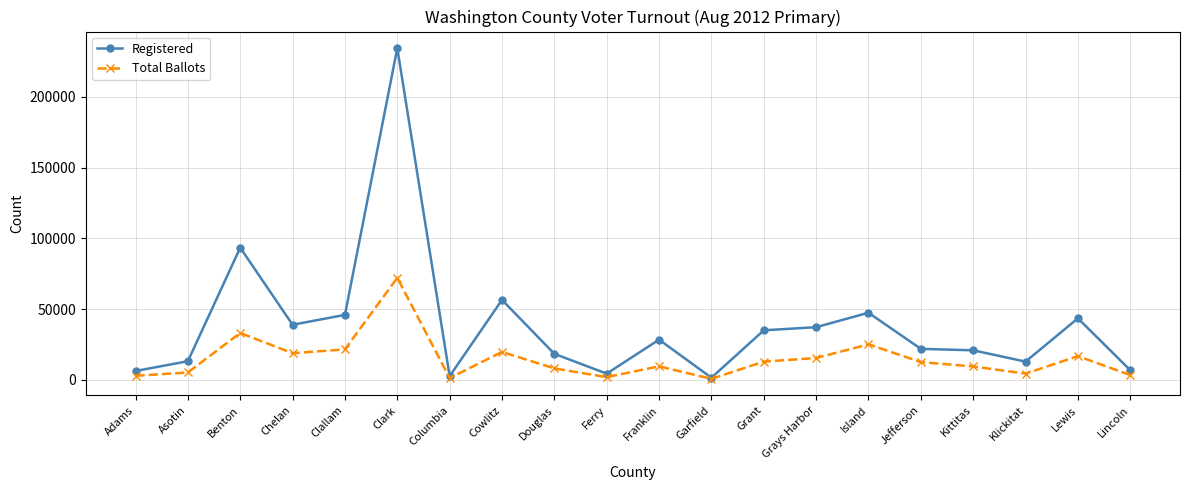

What is the difference between the maximum and minimum values in the Total Ballots series?

71405